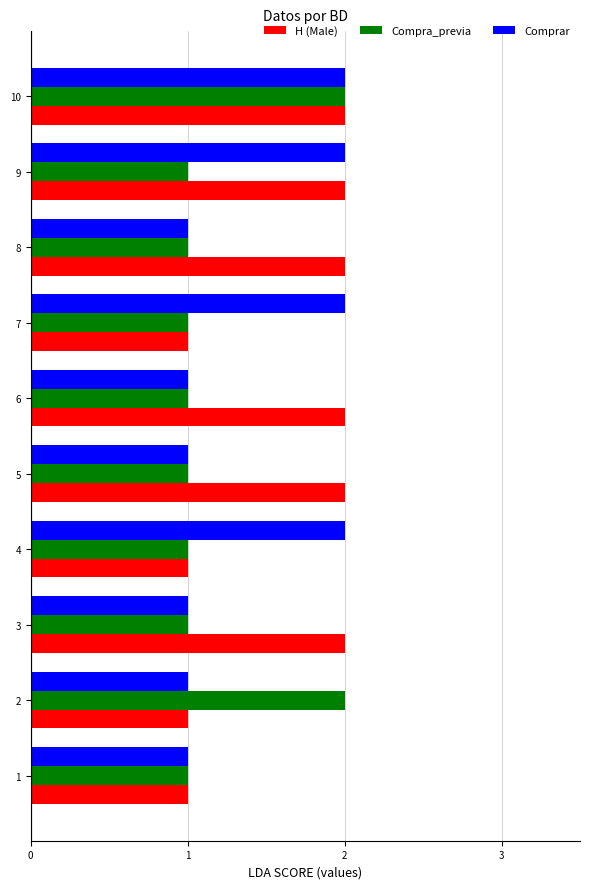

Rank the series by their average value, from lowest to highest.

Compra_previa, Comprar, H (Male)